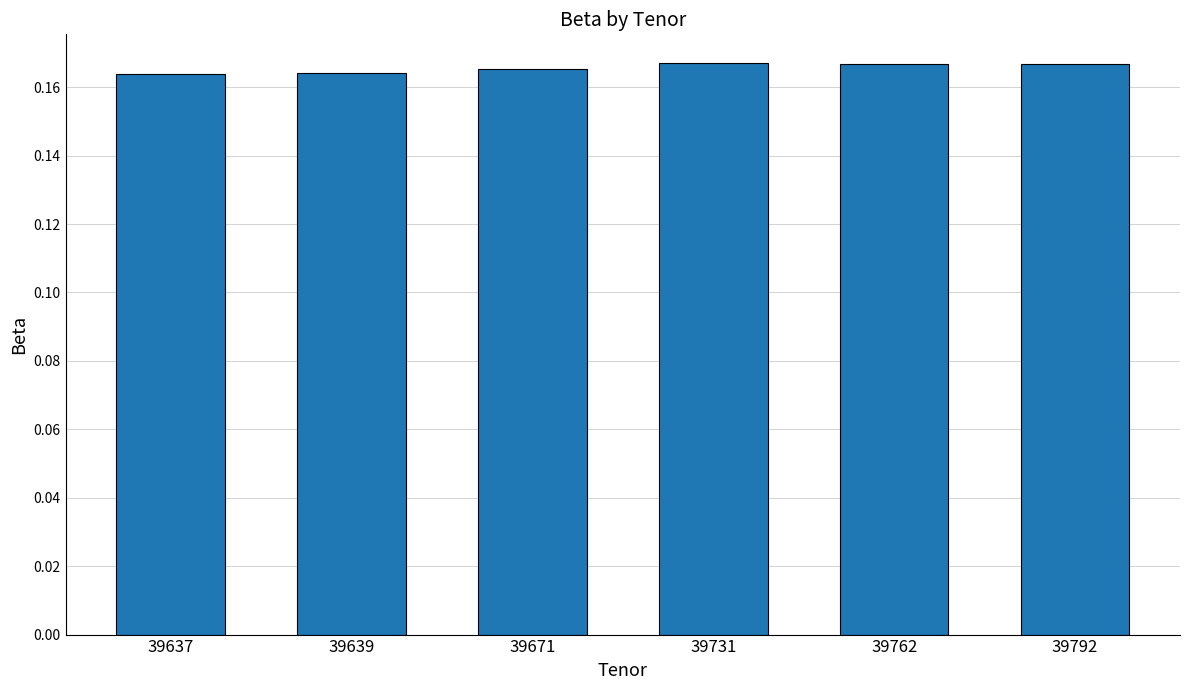

True or false: the data shows 0.1 at 39762.

False